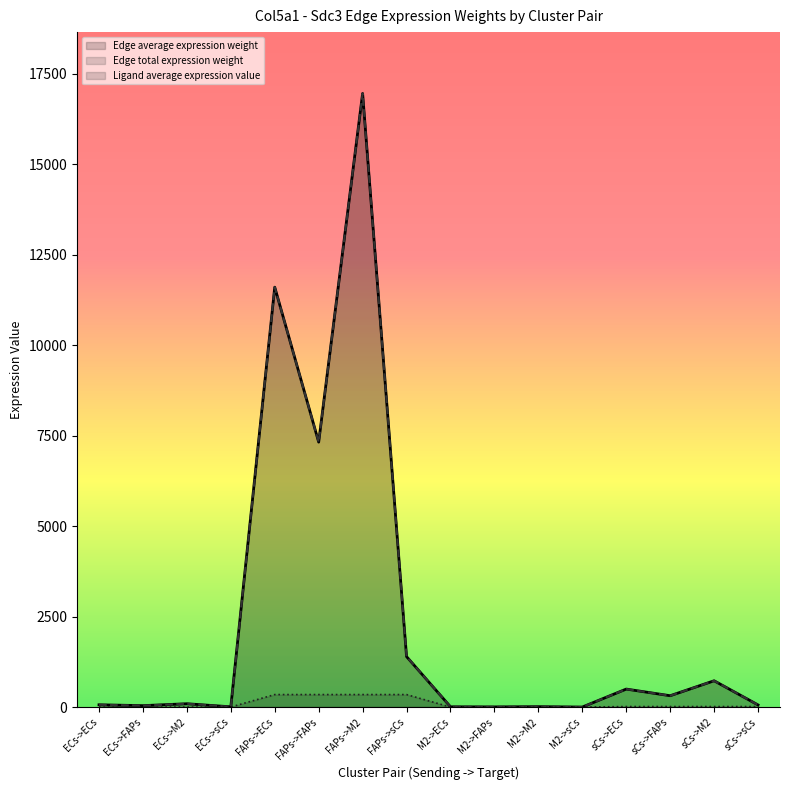

What is the difference between the maximum and minimum values in the Edge average expression weight series?

16957.3